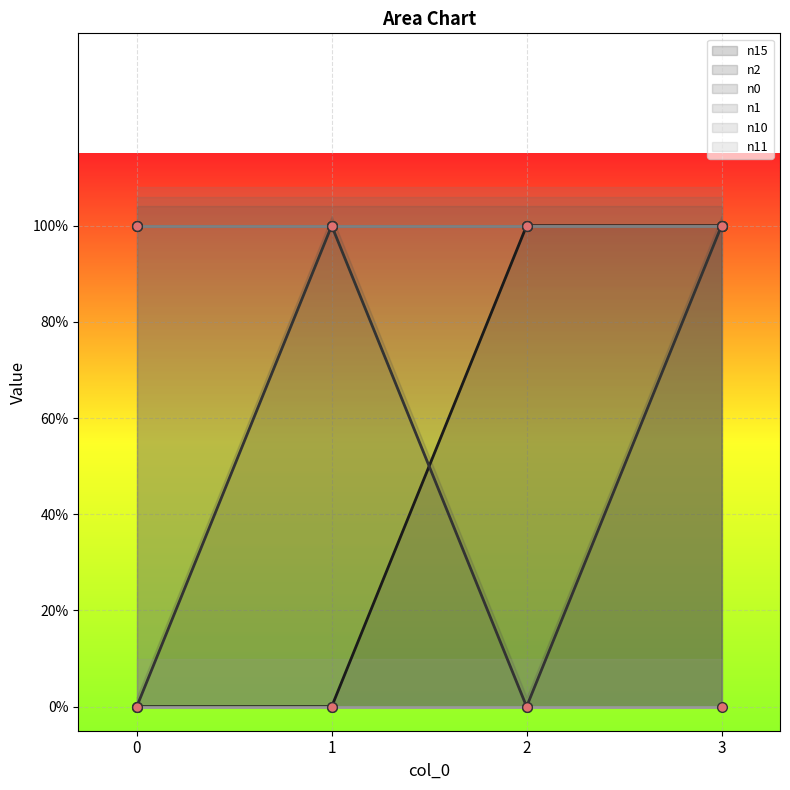

What is the highest value of the n10 series?

1